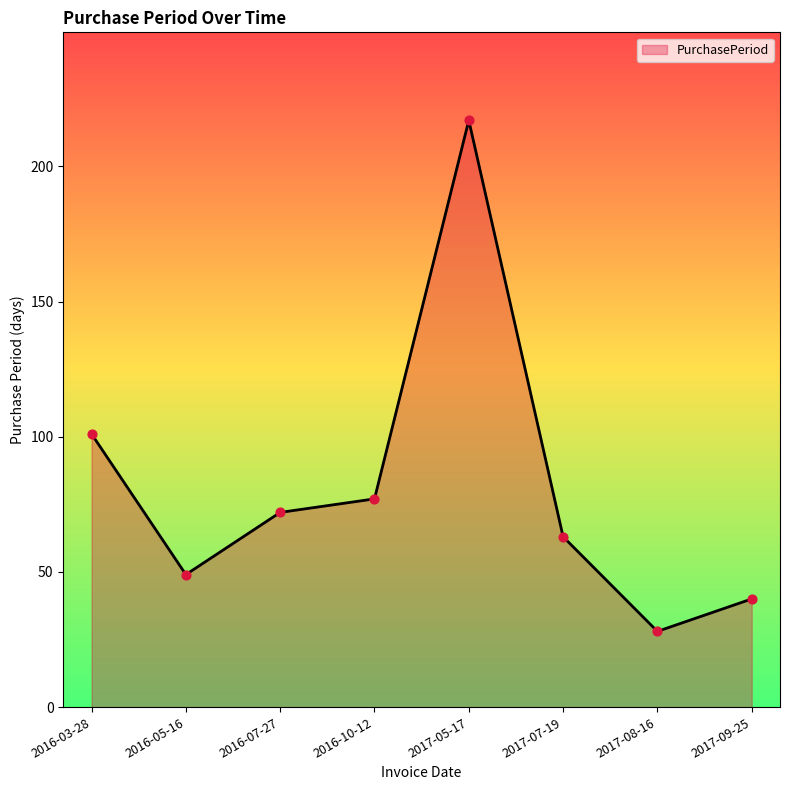

What is the change in value from 2016-03-28 to 2017-09-25?

-61